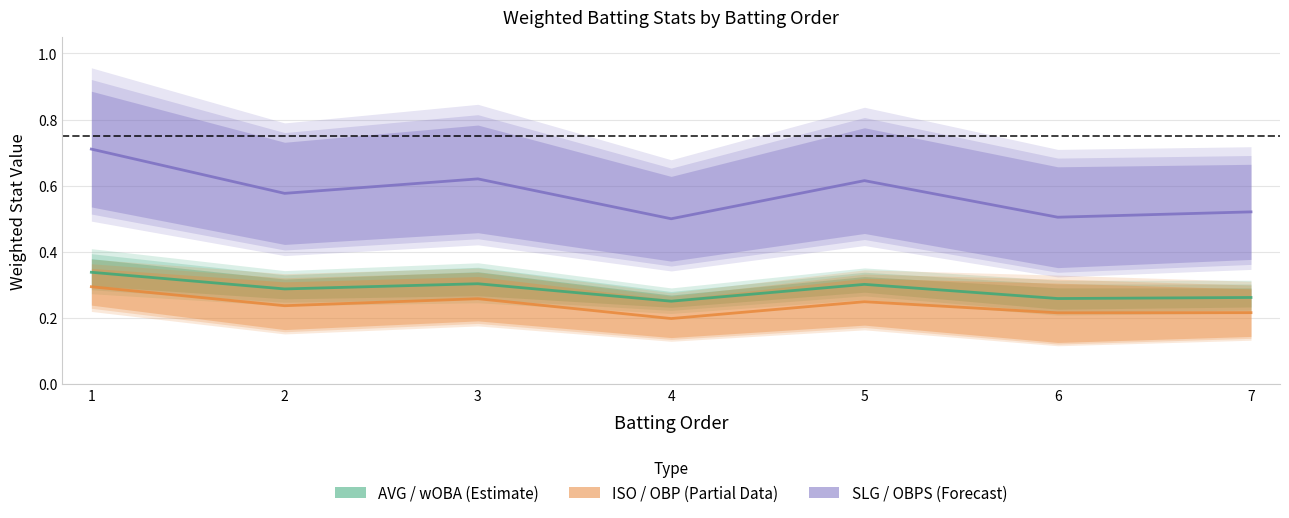

At which category does the chart reach its peak across all series?

1